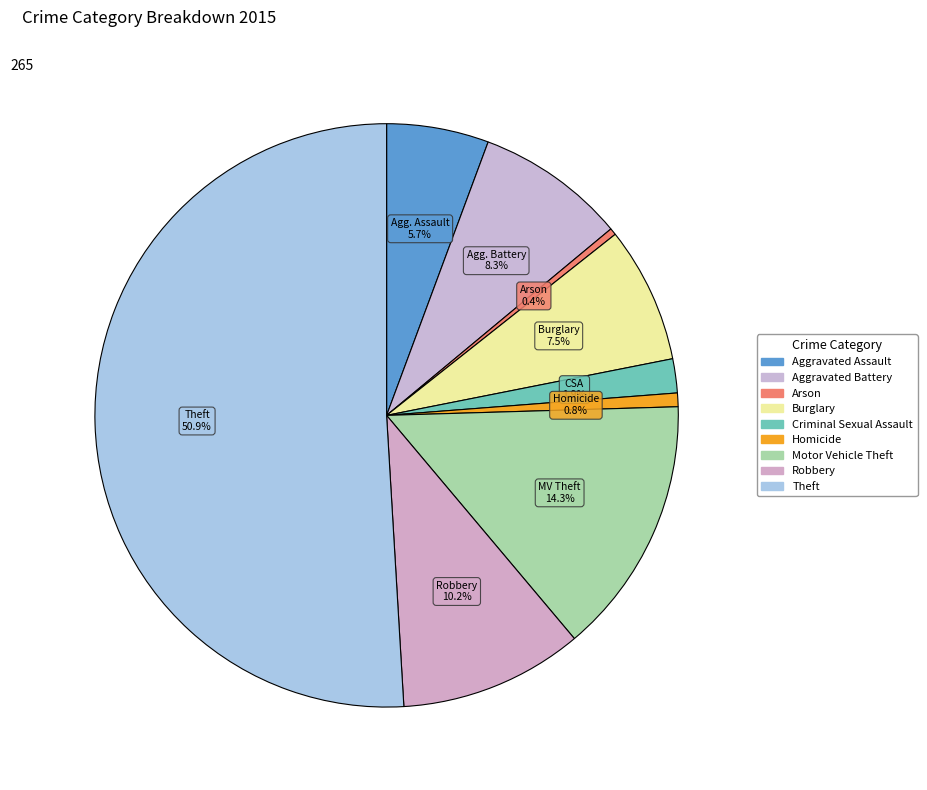

Count the number of slices in the pie.

9